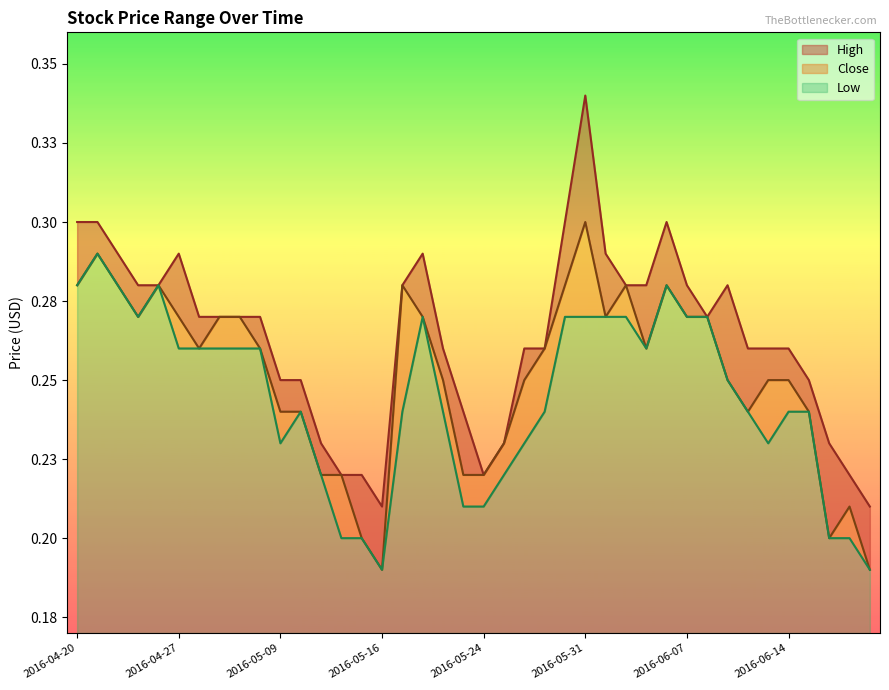

The Close series shows 0.3 at 2016-05-13. True or false?

False